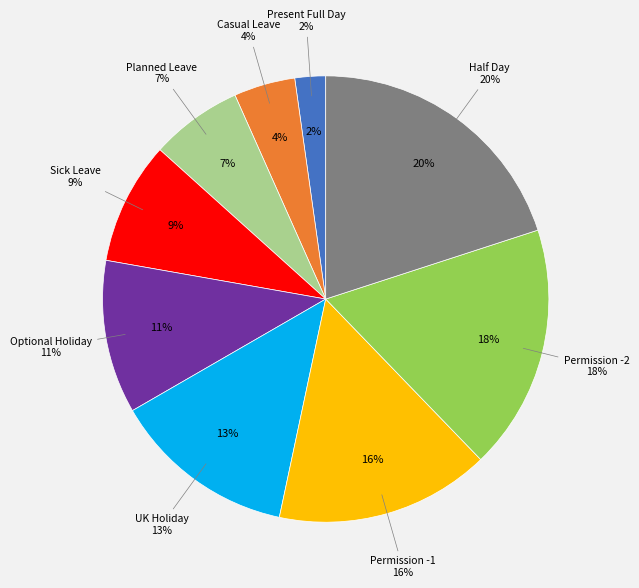

What is the ratio of the value at Planned Leave to the value at Optional Holiday?

0.6